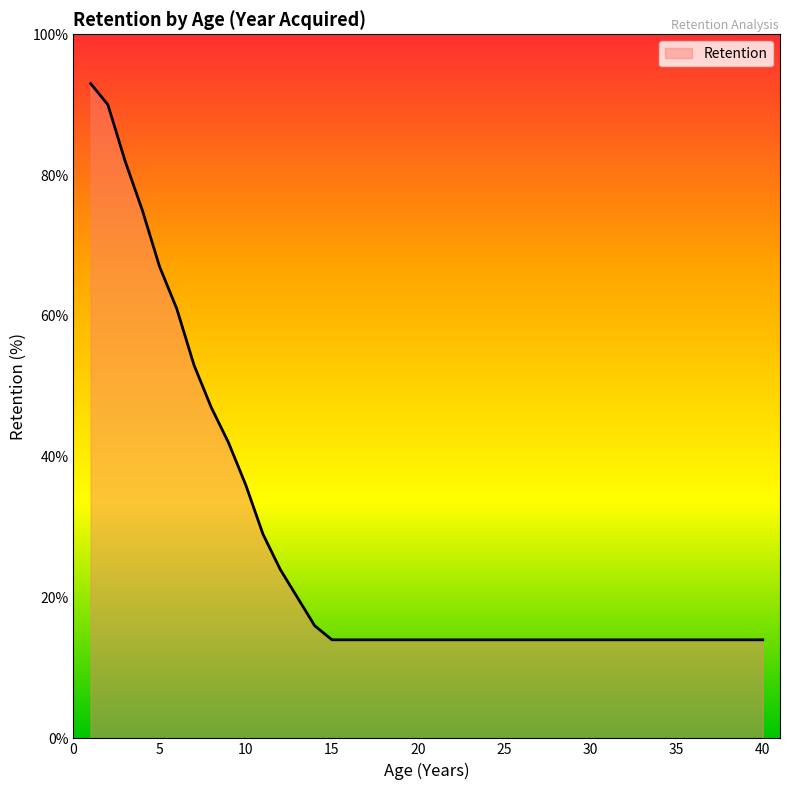

What is the greatest value displayed?

93